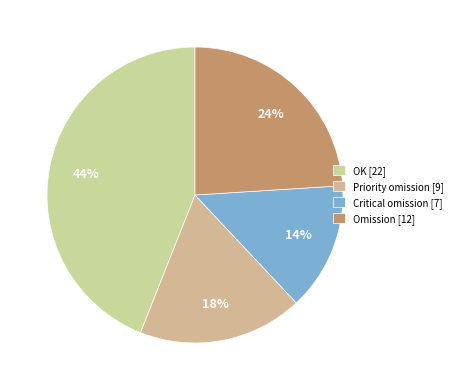

Is there any slice that represents more than half of the pie?

No